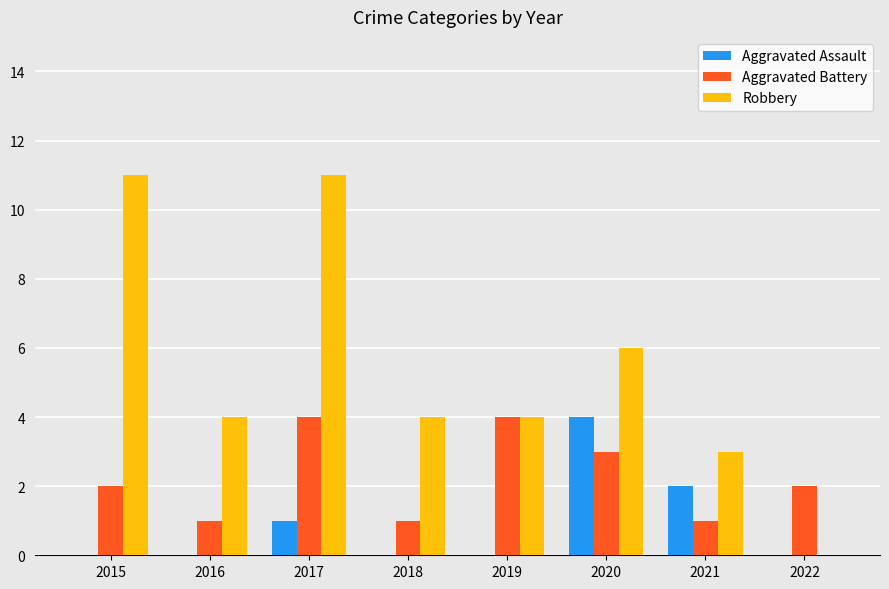

Reading left to right, list all the values displayed in this chart.

Aggravated Assault: 0	0	1	0	0	4	2	0
Aggravated Battery: 2	1	4	1	4	3	1	2
Robbery: 11	4	11	4	4	6	3	0